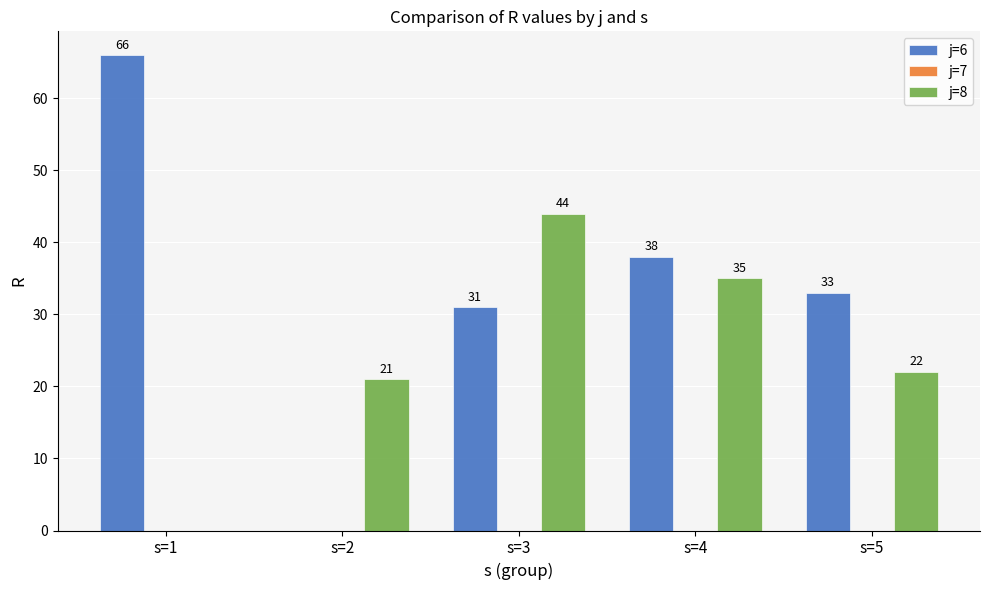

True or false: j=8 has a value of -21 at s=1.

False